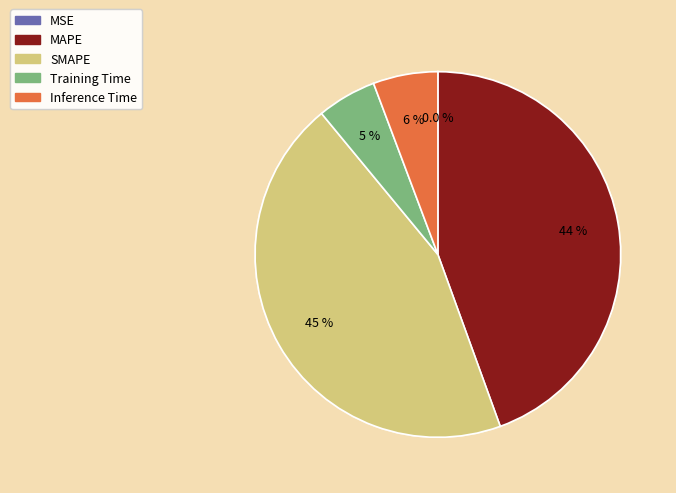

What percentage do MAPE and SMAPE together represent?

89.0%